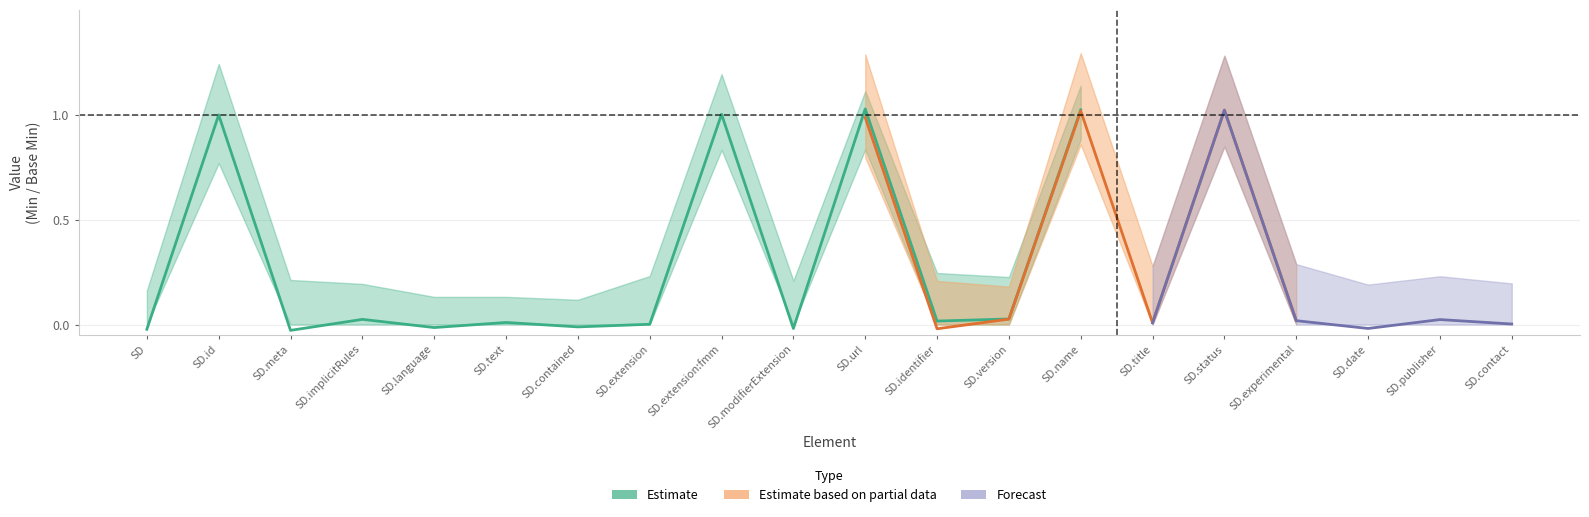

True or false: Base Min and Min intersect in this chart.

False